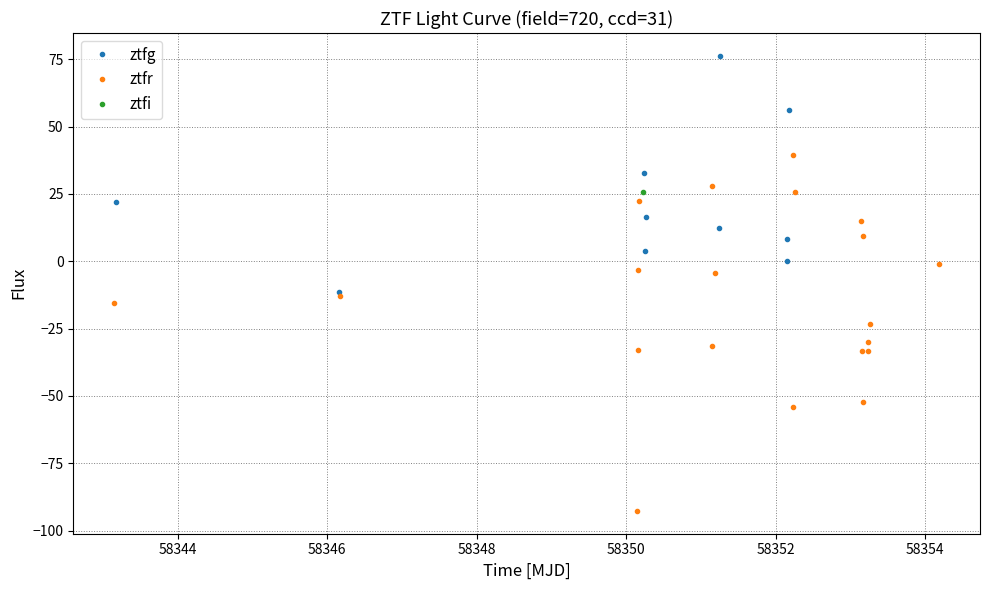

How many times do ztfi and ztfr cross each other?

3